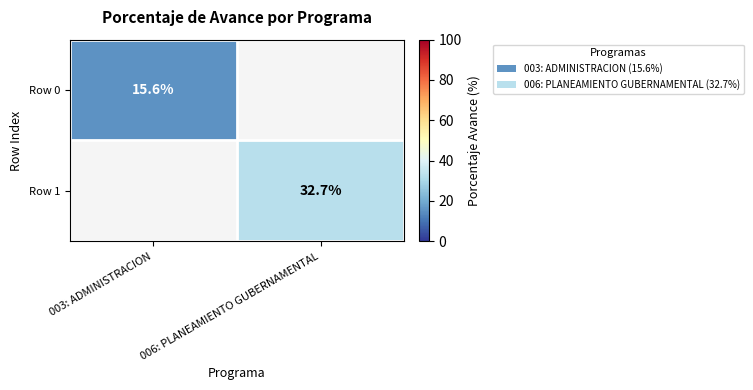

Is it true that Row 0 equals 6.3 at 003: ADMINISTRACION?

False